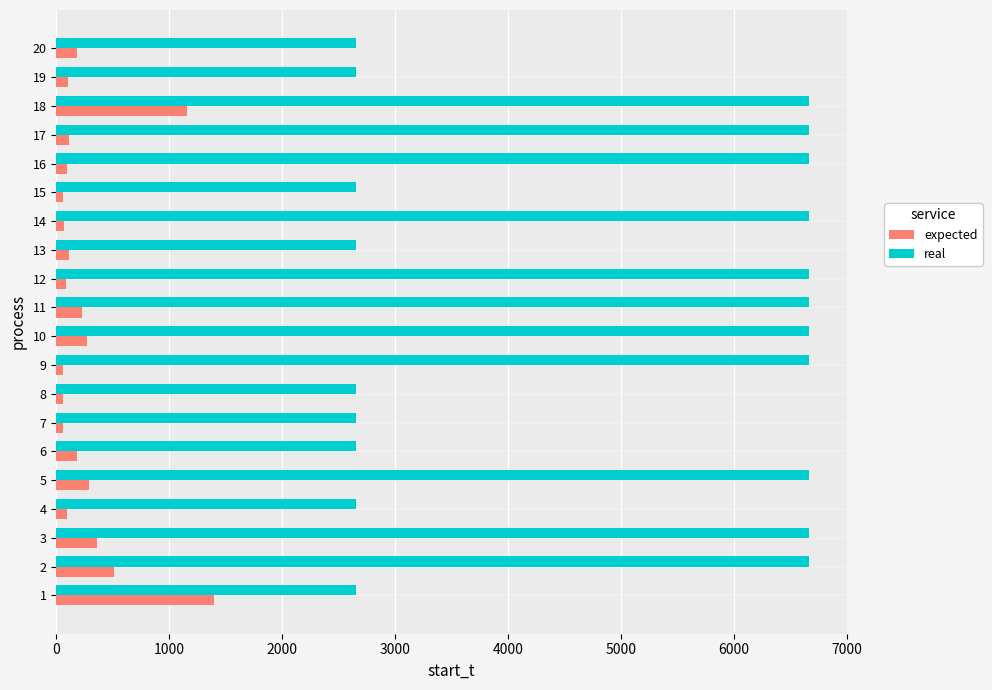

What is the spread (max minus min) of values at 19?

2551.7